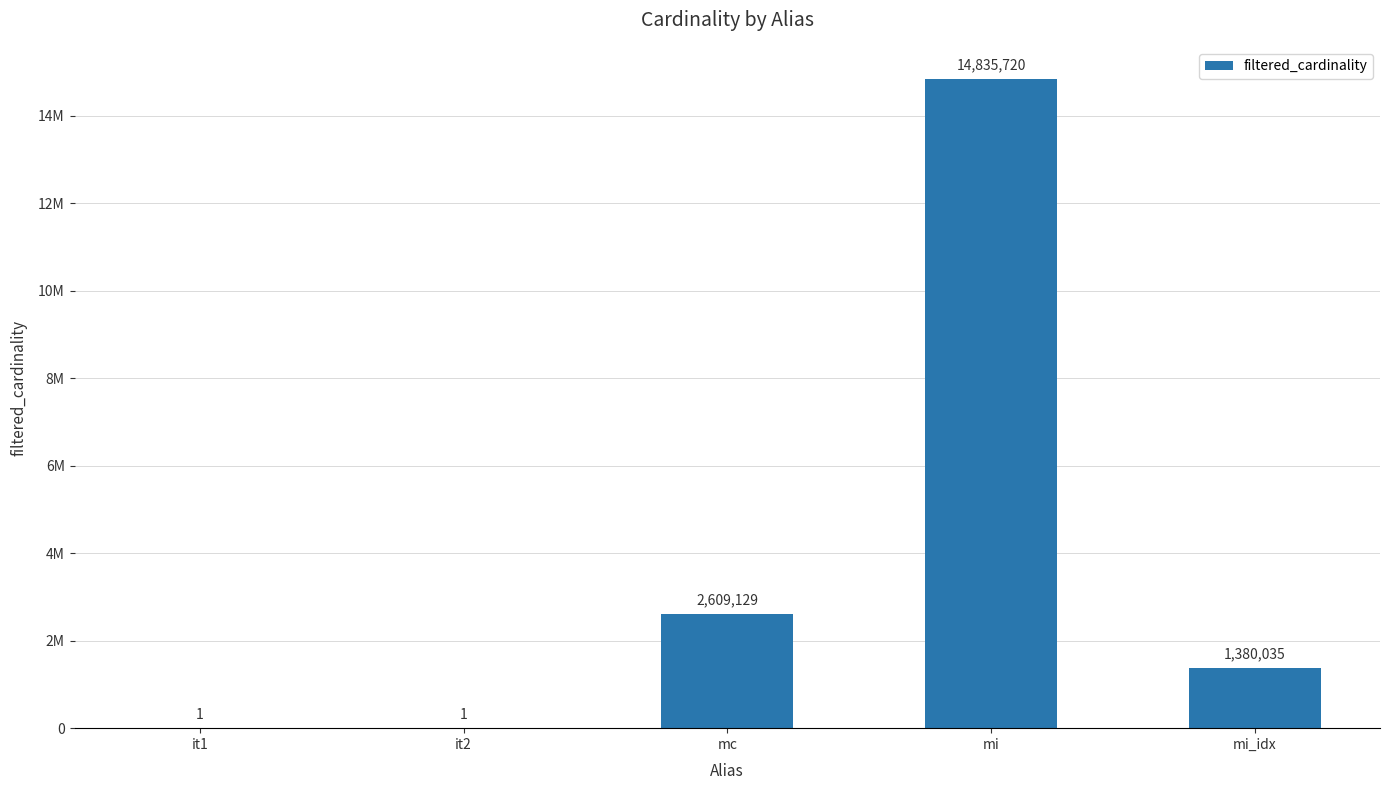

Are the bars horizontal?

No